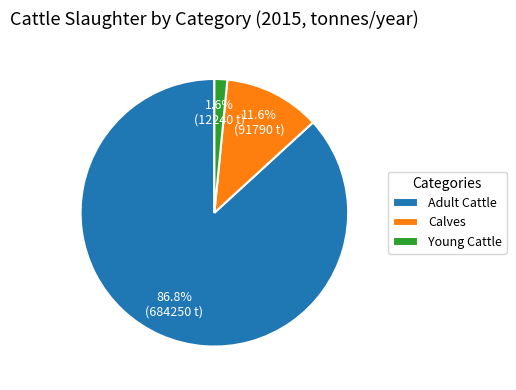

The Young Cattle slice represents 2% of the pie. True or false?

True